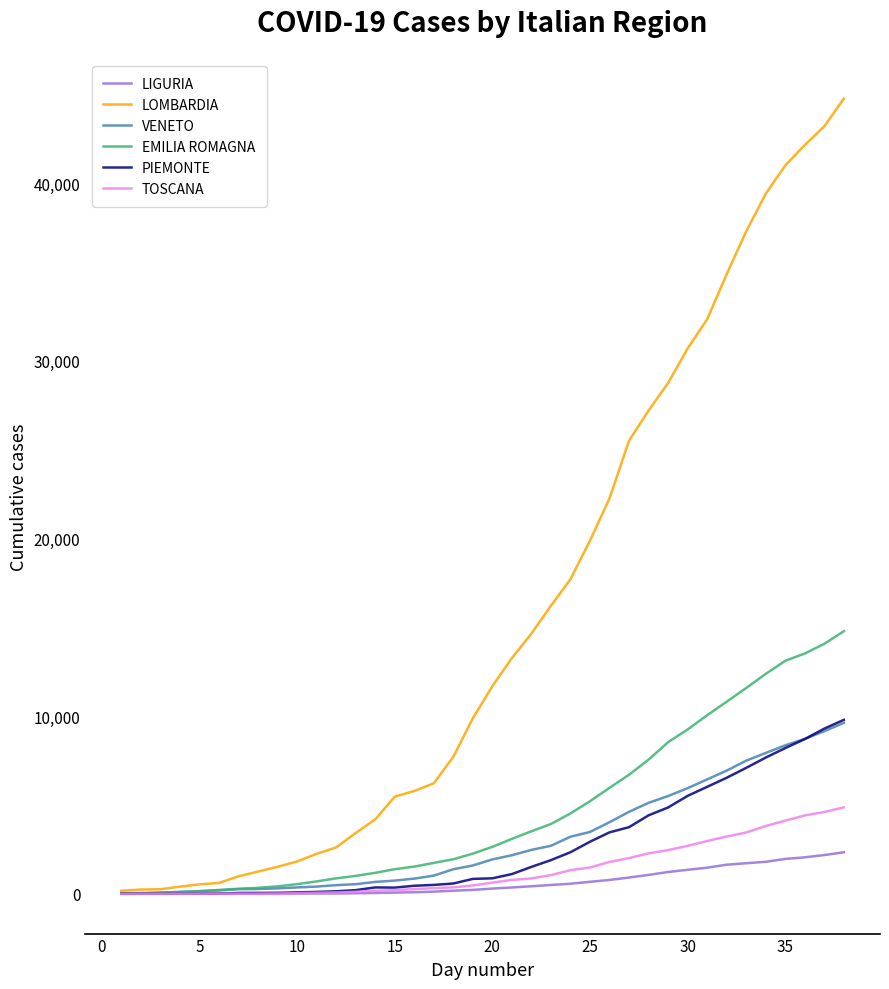

What is the maximum value shown in the chart?

44773.0